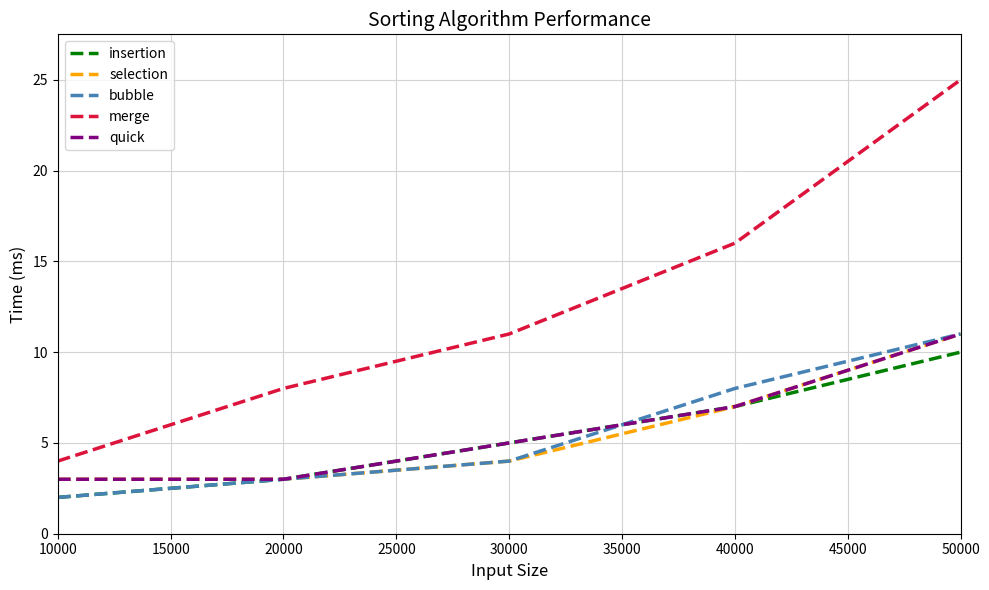

Is it true that insertion equals 1 at 10000?

False